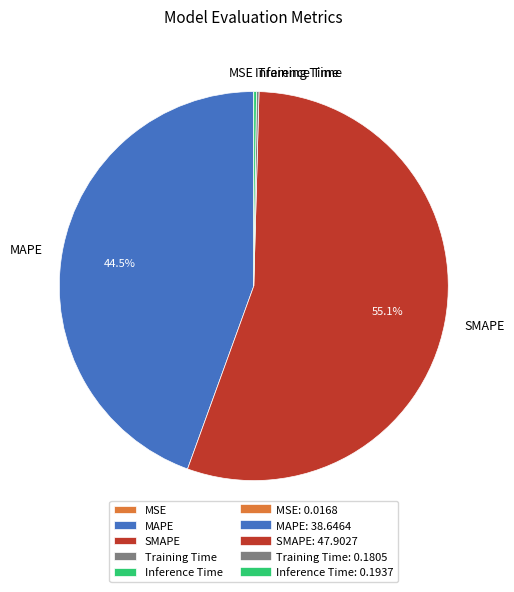

Which slice represents more than half of the pie?

SMAPE